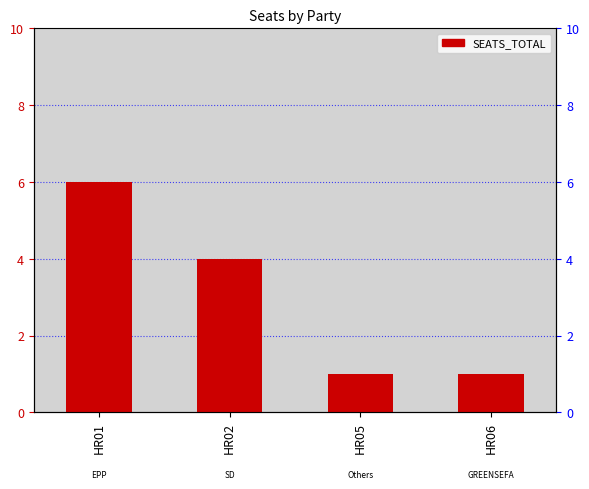

Reading left to right, transcribe all the data shown in this chart.

6	4	1	1